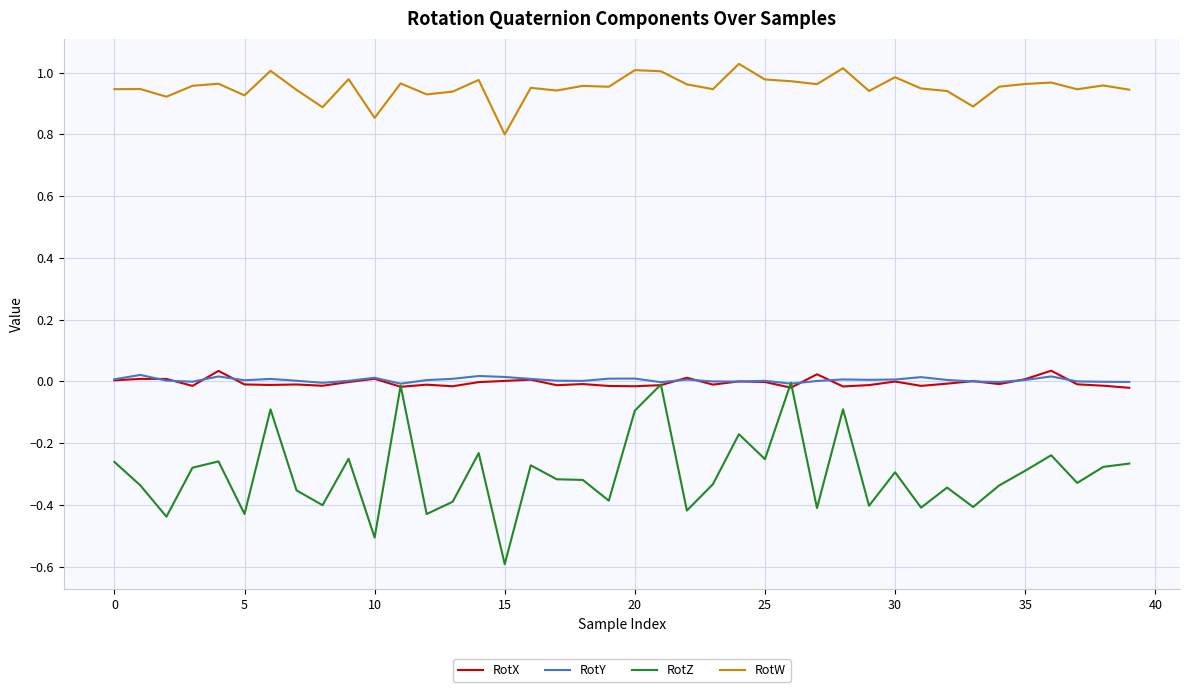

Which series has the largest total across all categories?

RotW